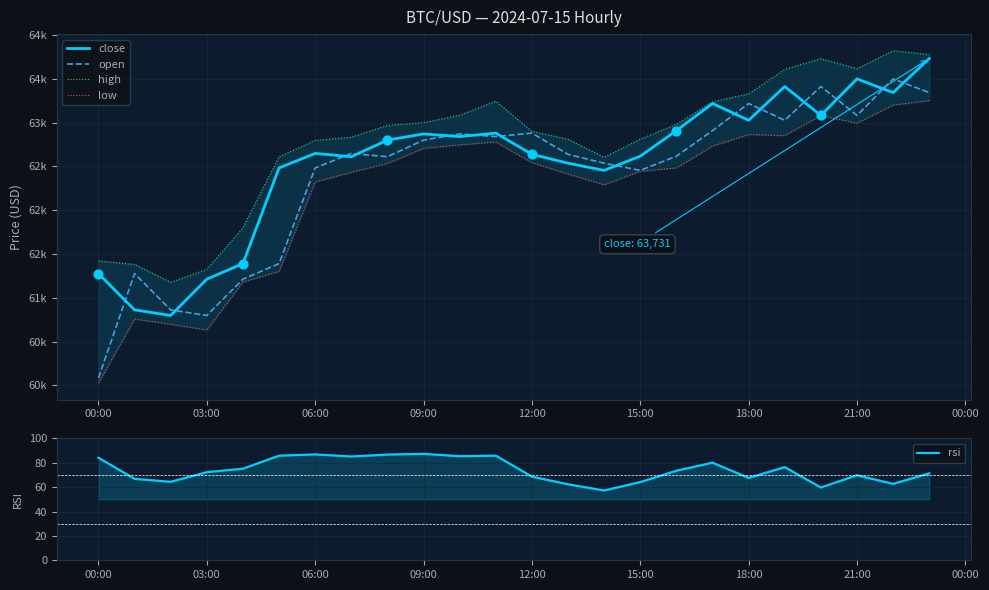

Which series reaches the minimum Y coordinate?

rsi